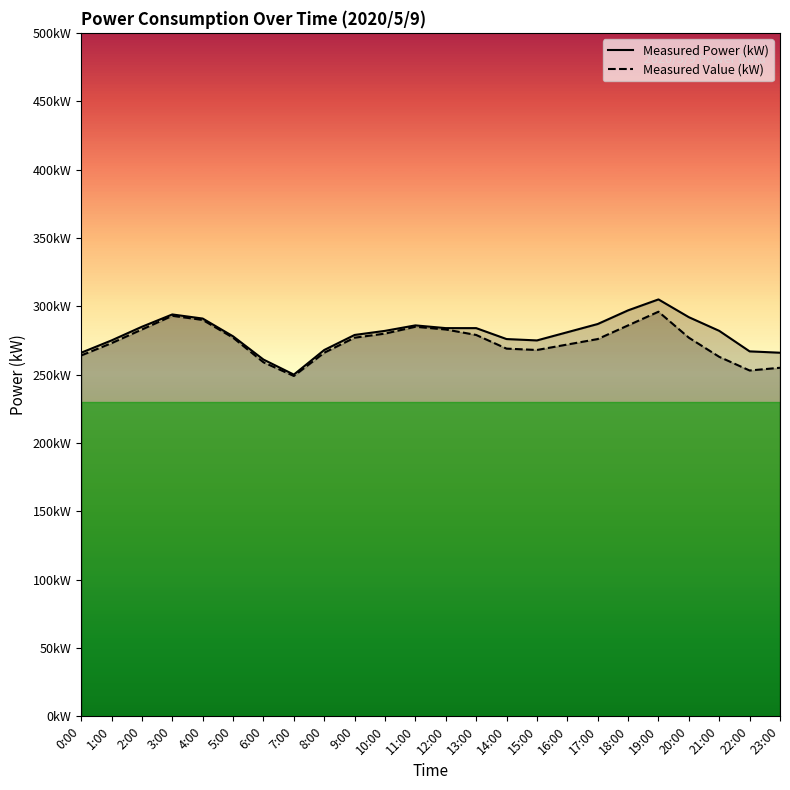

Rank the series by their maximum value, from lowest to highest.

Measured Value (kW), Measured Power (kW)